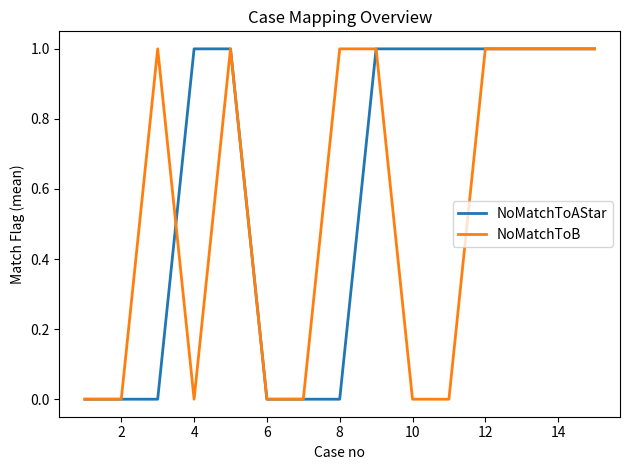

What is the average value of the NoMatchToB series?

1